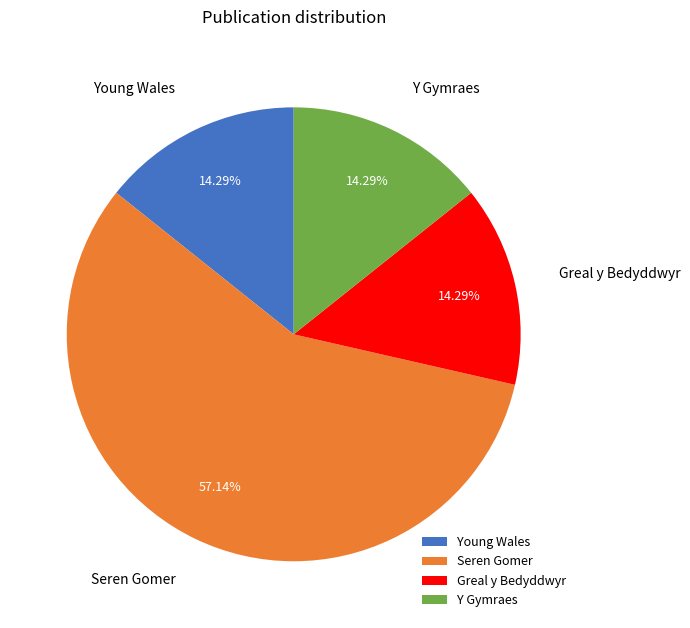

How many slices are in this pie chart?

4